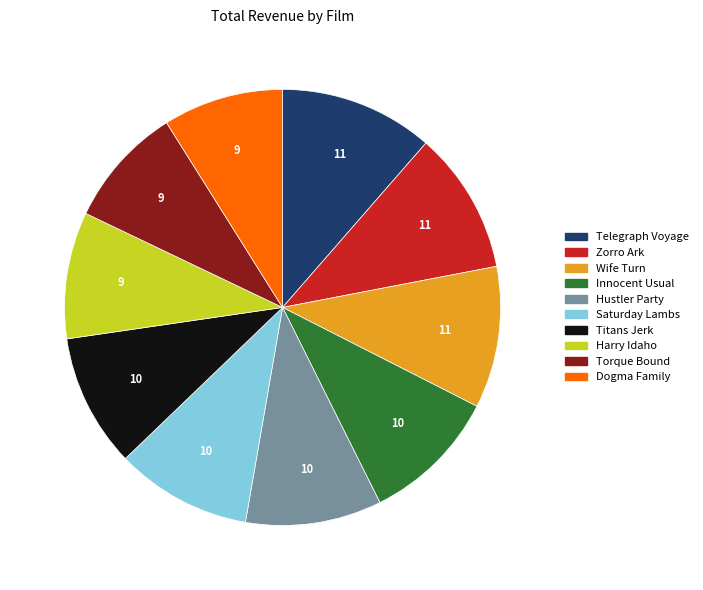

Does any single category account for the majority?

No